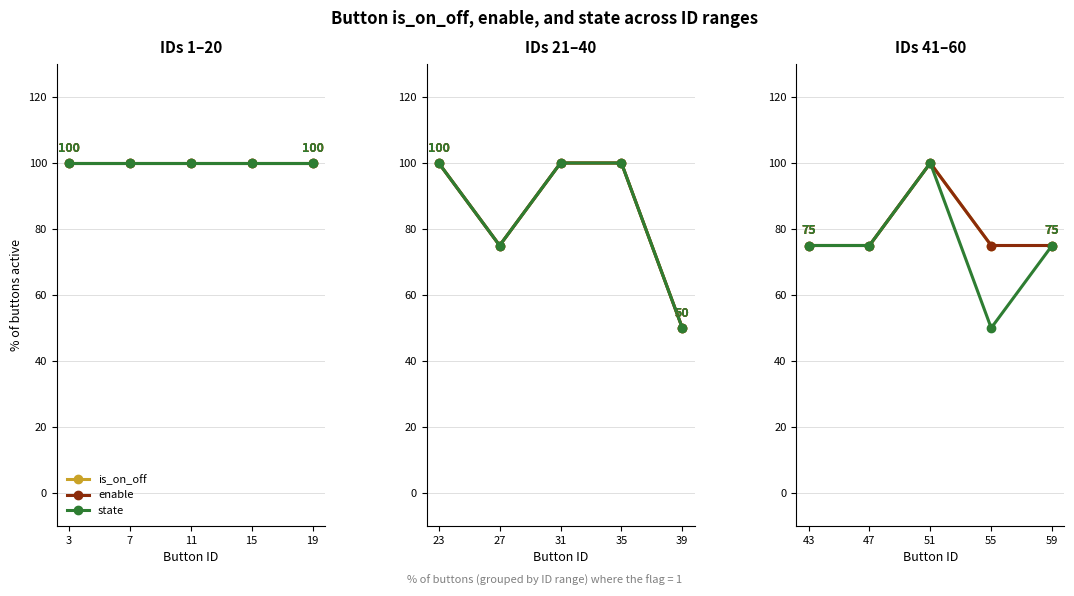

True or false: is_on_off and enable intersect in this chart.

False